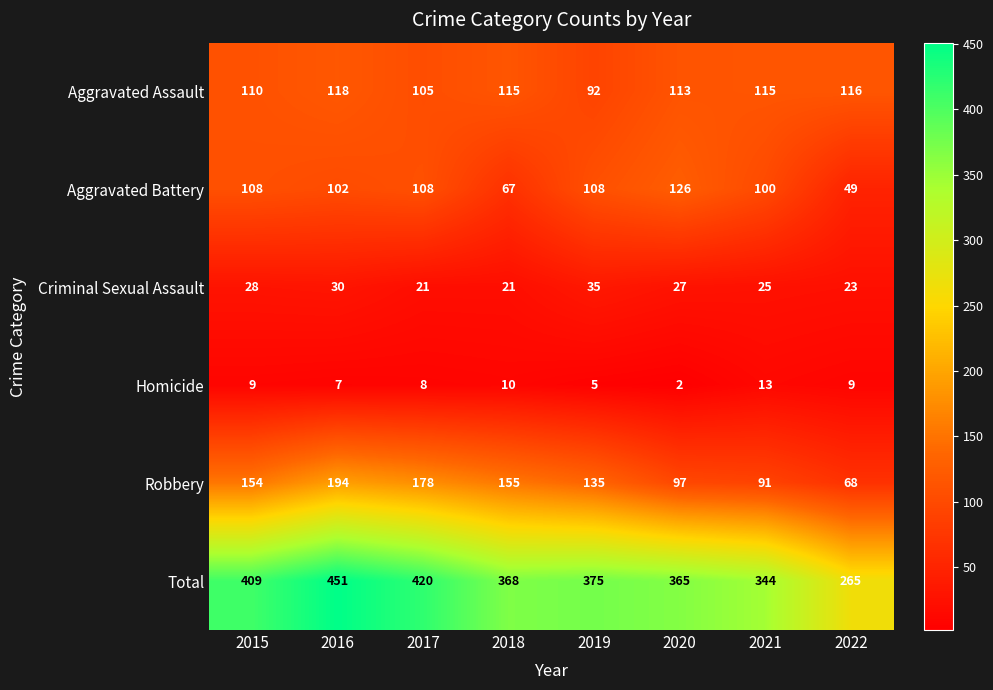

What is the greatest value displayed?

451